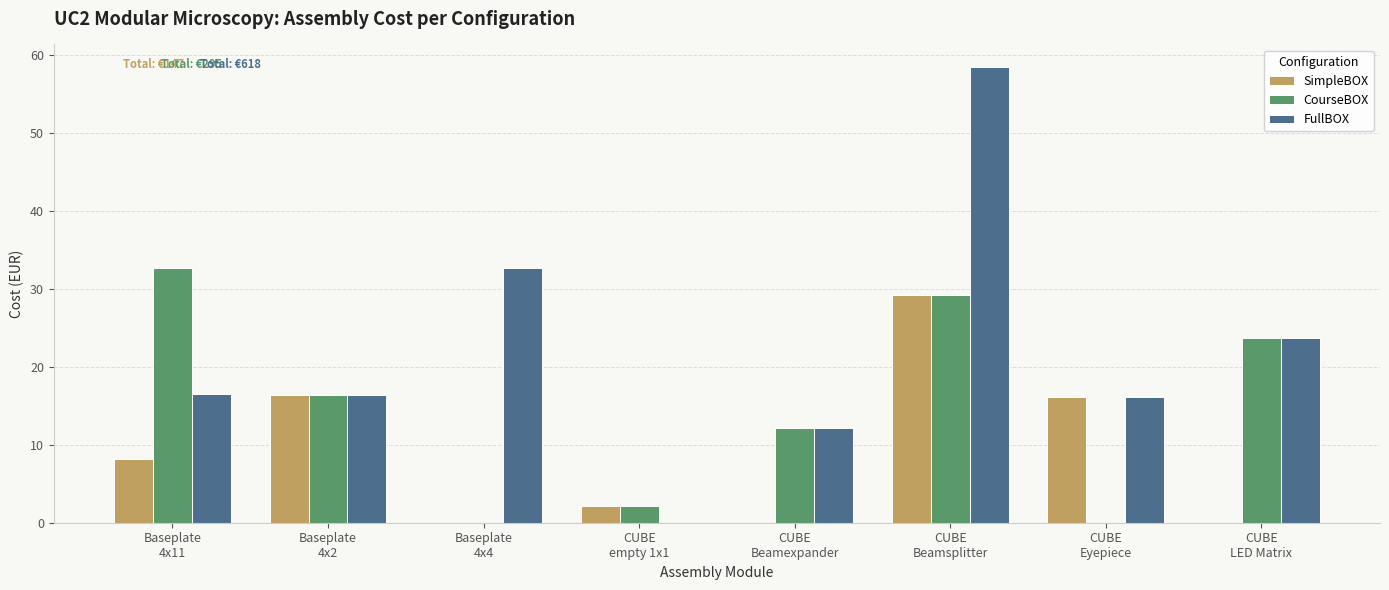

What is the maximum value shown in the chart?

58.4